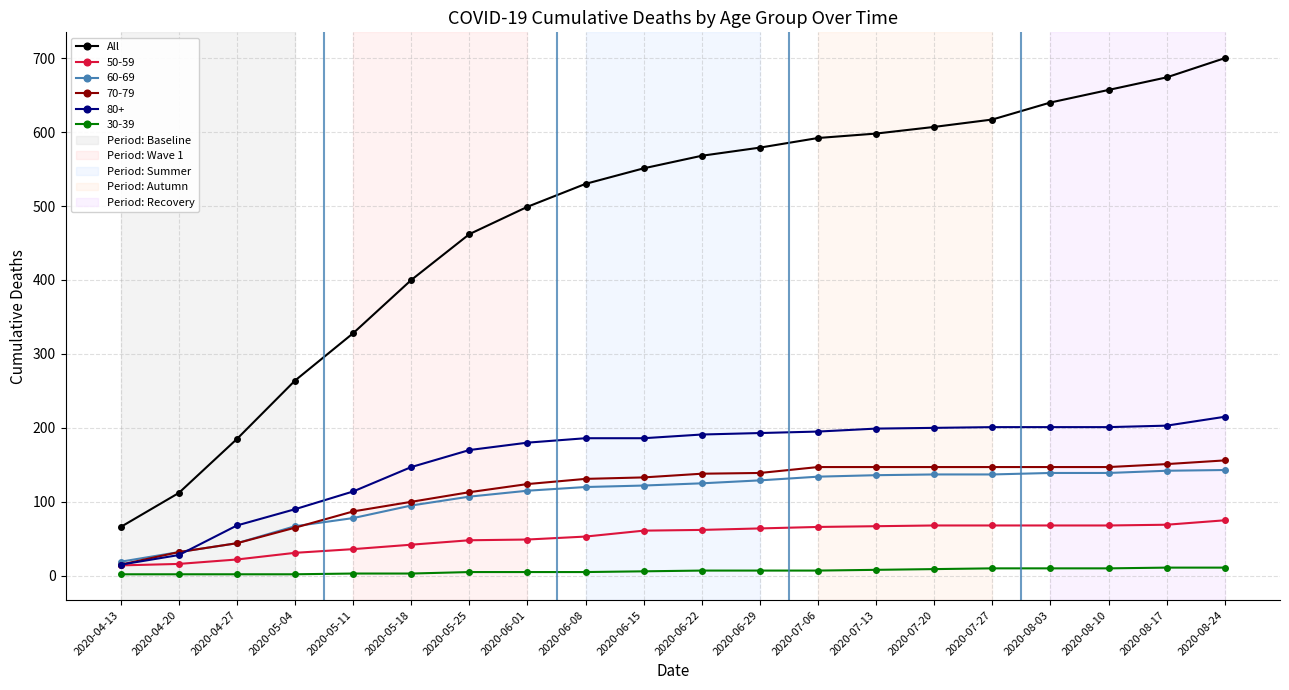

At which label does All reach its minimum?

2020-04-13